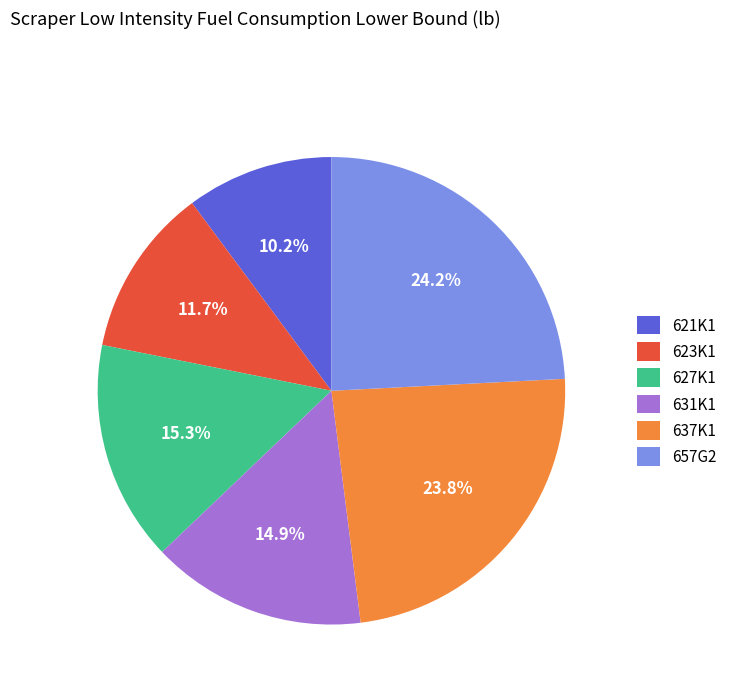

True or false: 627K1 accounts for 15% of the total.

True